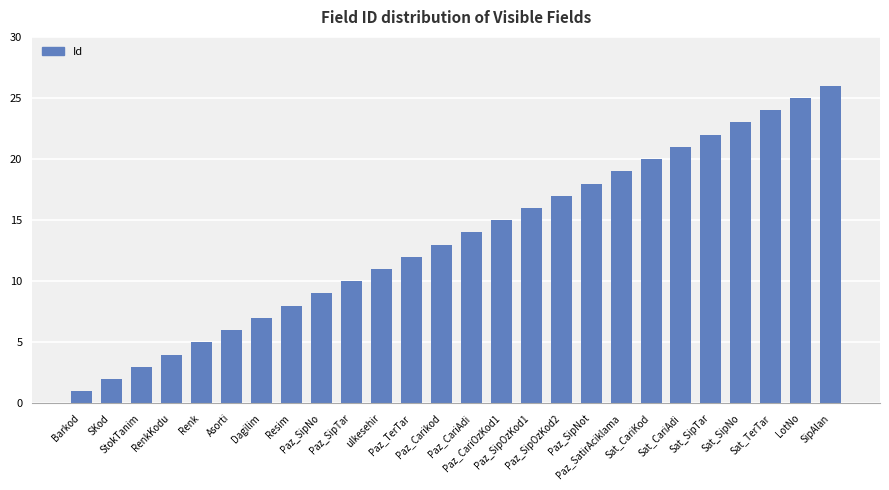

Rank the categories by value from lowest to highest.

Barkod, SKod, StokTanim, RenkKodu, Renk, Asorti, Dagilim, Resim, Paz_SipNo, Paz_SipTar, ulkesehir, Paz_TerTar, Paz_Carikod, Paz_CariAdi, Paz_CariOzKod1, Paz_SipOzKod1, Paz_SipOzKod2, Paz_SipNot, Paz_SatirAciklama, Sat_CariKod, Sat_CariAdi, Sat_SipTar, Sat_SipNo, Sat_TerTar, LotNo, SipAlan